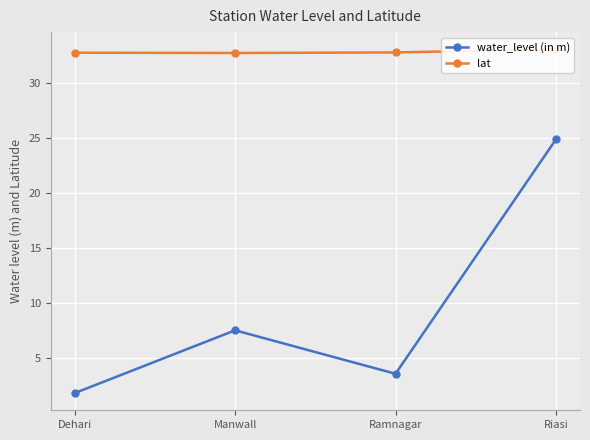

How many categories are shown in the chart?

4